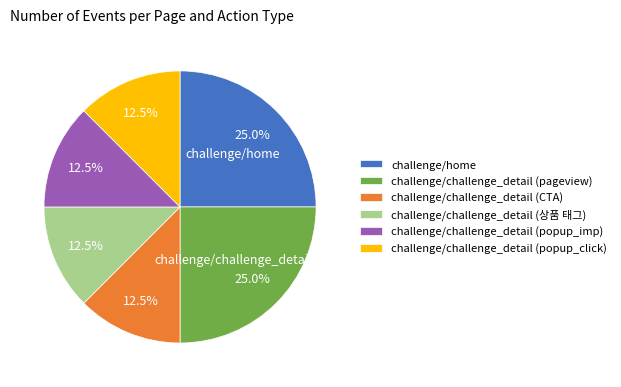

How many segments does this pie chart have?

6